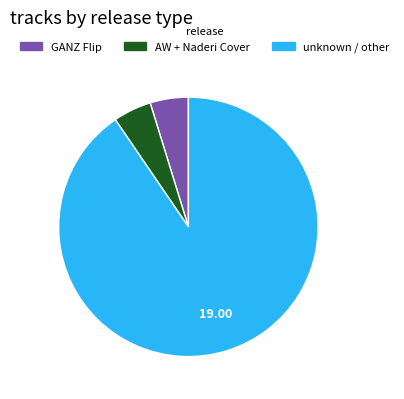

Is there a majority slice in this chart?

Yes